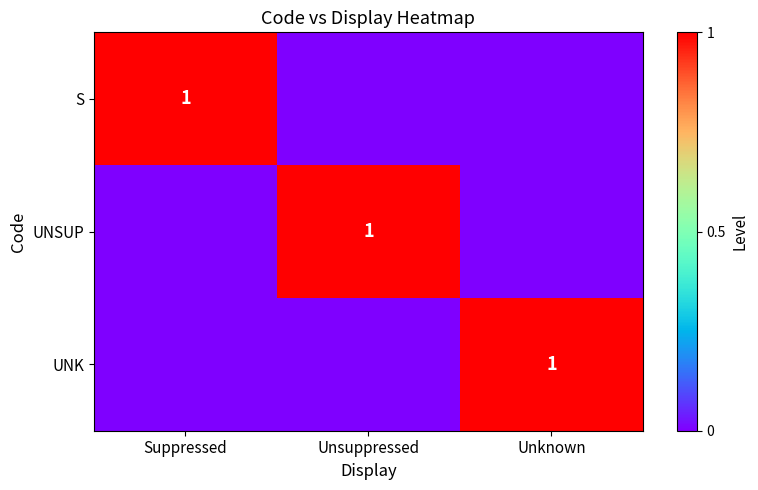

What is the greatest value displayed?

1